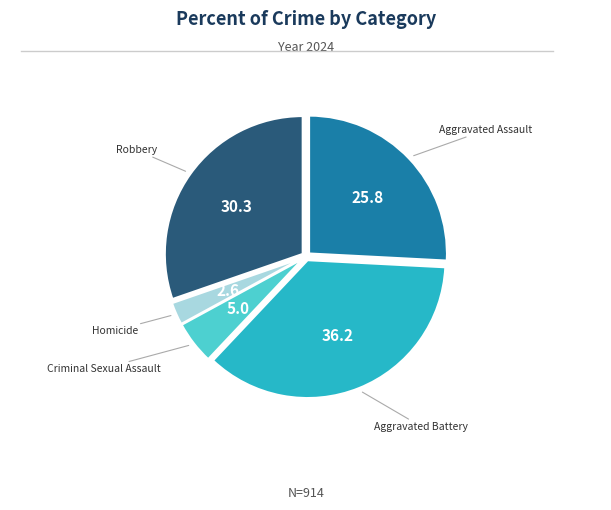

Which category has the biggest portion of the pie?

Aggravated Battery